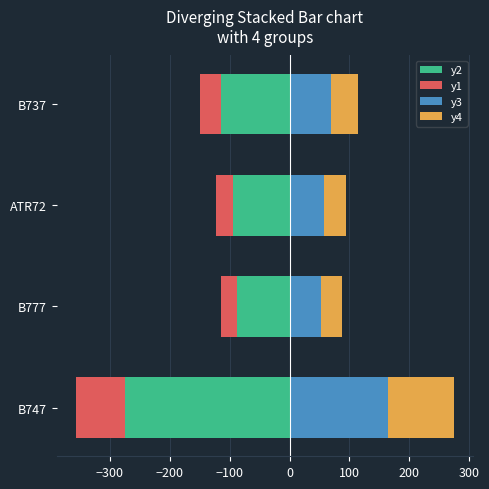

Which series has the largest total across all categories?

y3